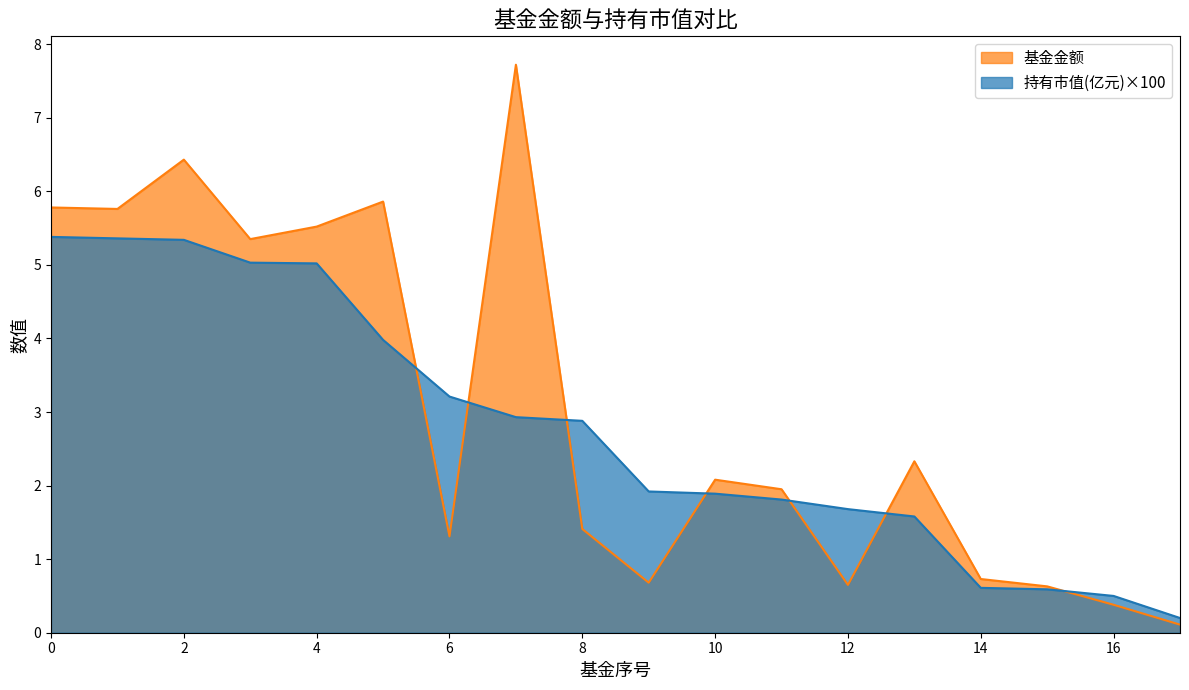

Which series has the largest range (max minus min)?

基金金额